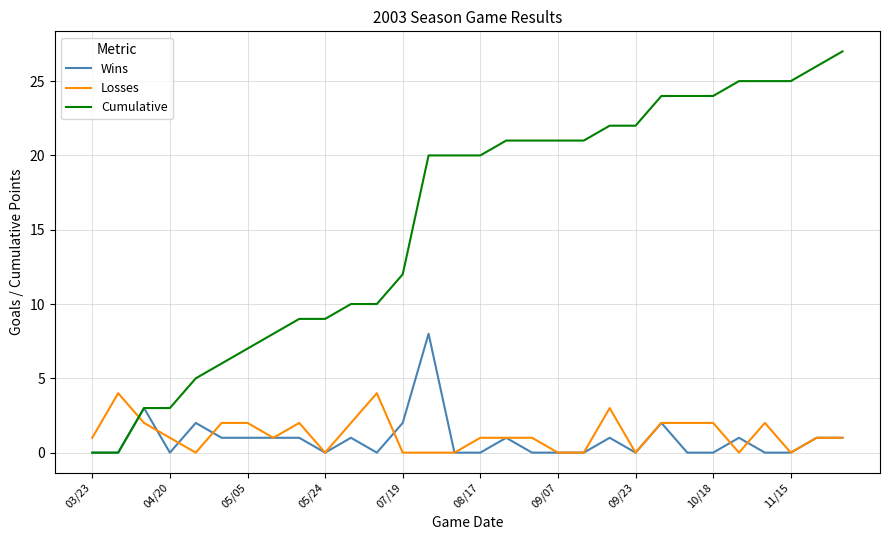

List the series in order of their peak value, highest first.

Cumulative, Wins, Losses